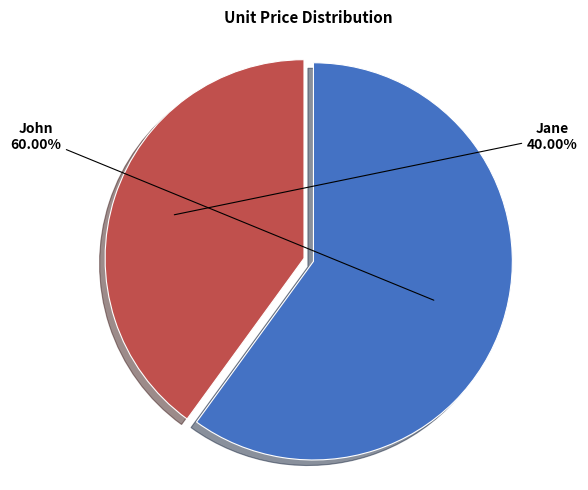

Rank the categories by value from highest to lowest.

John, Jane